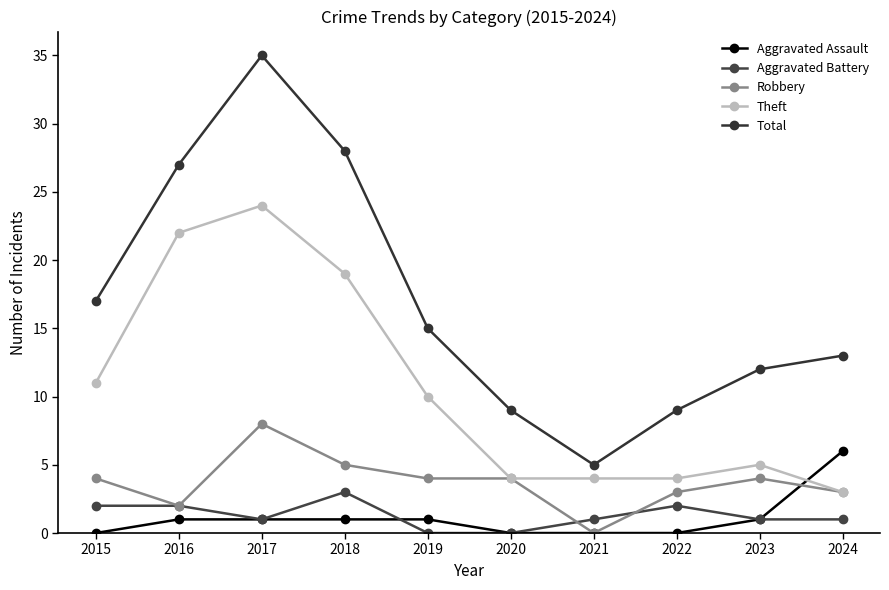

True or false: Total and Aggravated Battery intersect in this chart.

False